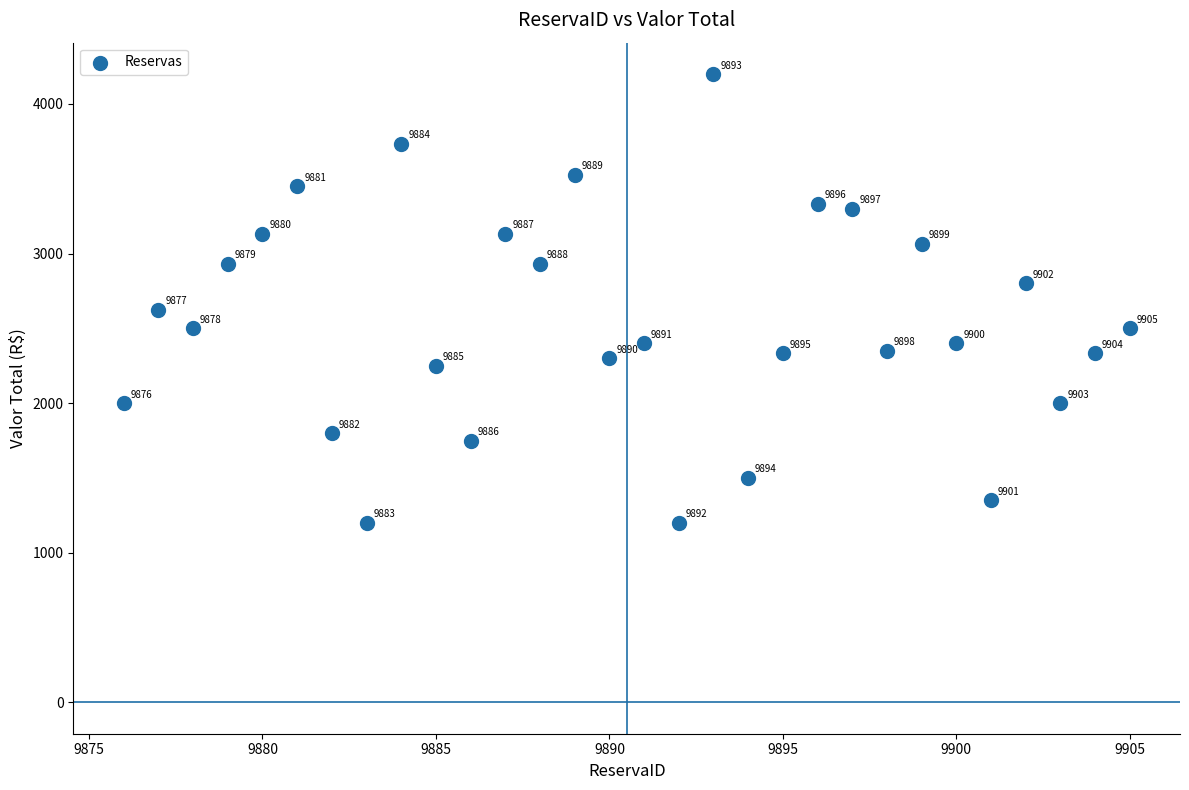

What is the range of Y values (max minus min)?

3000.0